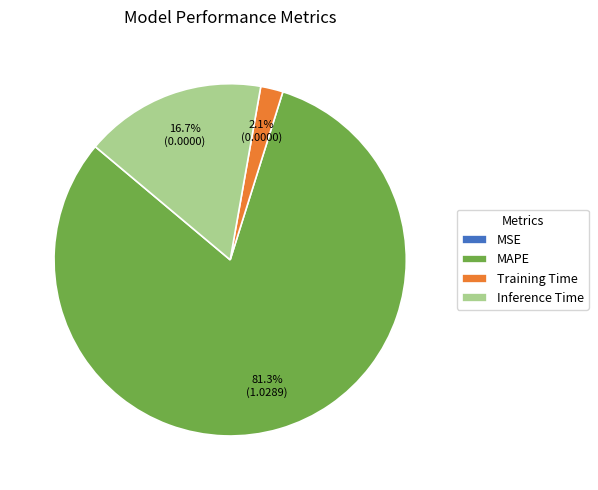

Which has a higher value, Inference Time or MAPE?

MAPE